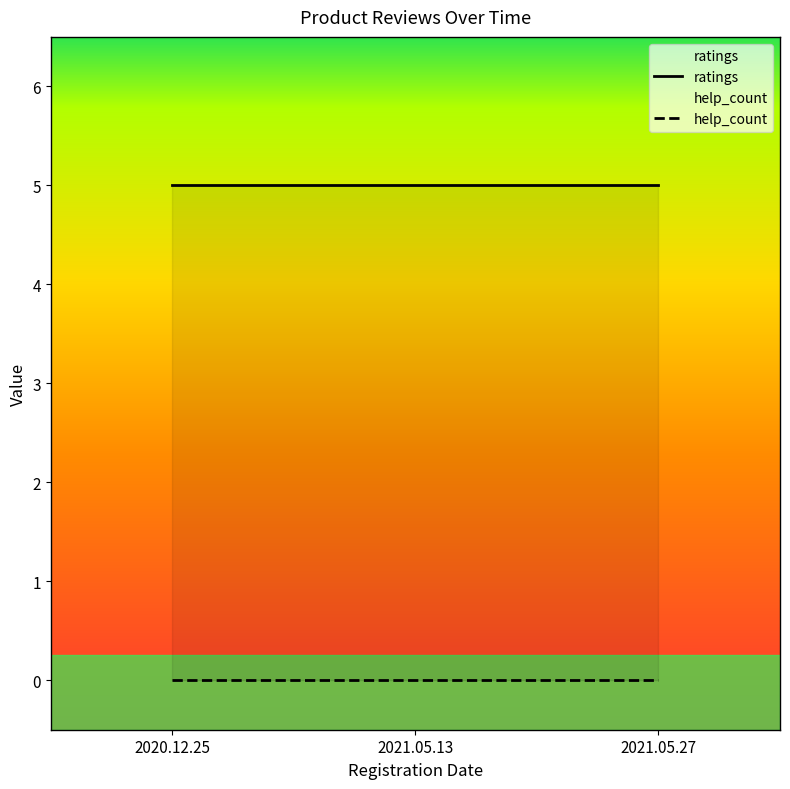

Reading left to right, transcribe all the data shown in this chart.

ratings: 2020.12.25=5	2021.05.13=5	2021.05.27=5
help_count: 2020.12.25=0	2021.05.13=0	2021.05.27=0